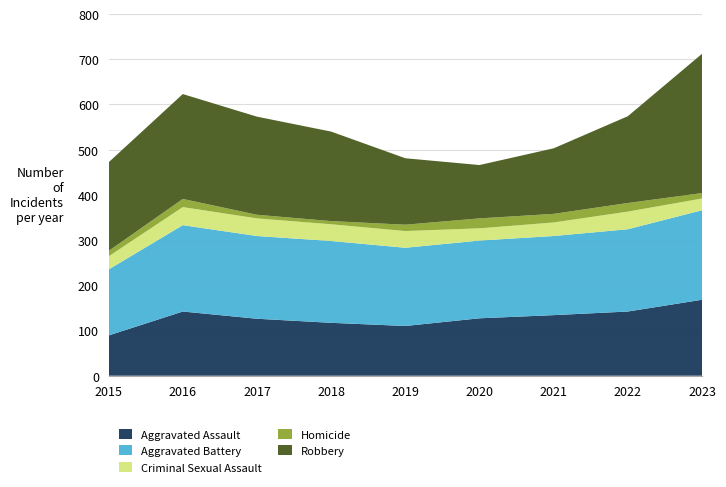

Reading left to right, transcribe all the data shown in this chart.

Aggravated Assault: 2015=89	2016=142	2017=126	2018=117	2019=110	2020=127	2021=134	2022=142	2023=168
Aggravated Battery: 2015=146	2016=191	2017=183	2018=181	2019=173	2020=172	2021=175	2022=182	2023=198
Criminal Sexual Assault: 2015=29	2016=40	2017=39	2018=37	2019=37	2020=27	2021=30	2022=39	2023=26
Homicide: 2015=12	2016=18	2017=8	2018=7	2019=14	2020=22	2021=19	2022=19	2023=12
Robbery: 2015=196	2016=232	2017=217	2018=198	2019=147	2020=118	2021=145	2022=192	2023=308